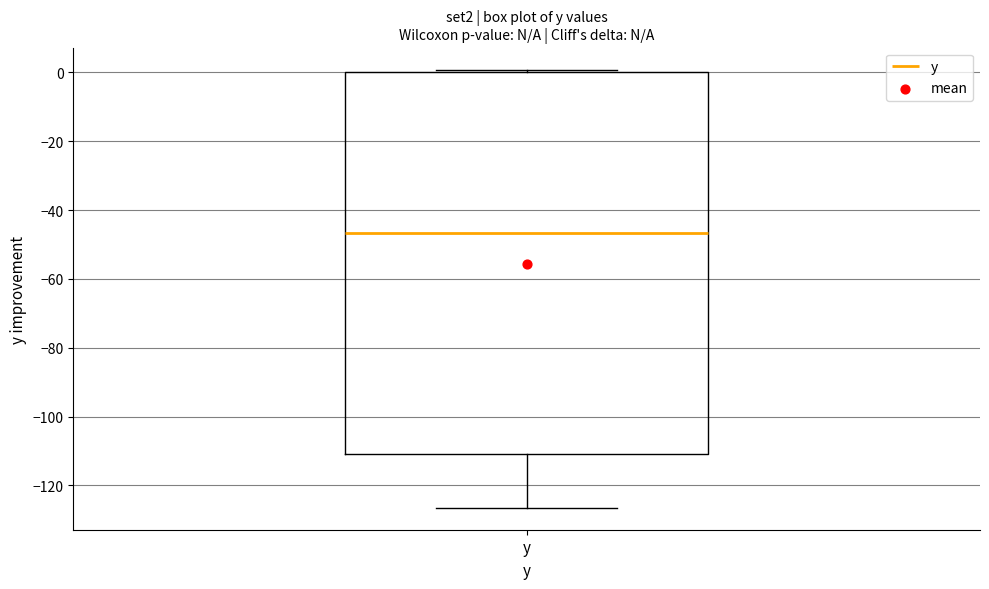

Transcribe this box plot: give where the median line is, the range the box spans, and where the two whiskers end, as read against the y-axis. The values are not printed on the chart, so give them approximately, as read against the axis.

median -46, box -110 to 0, whiskers -126 to 0 (just above the box's upper edge)